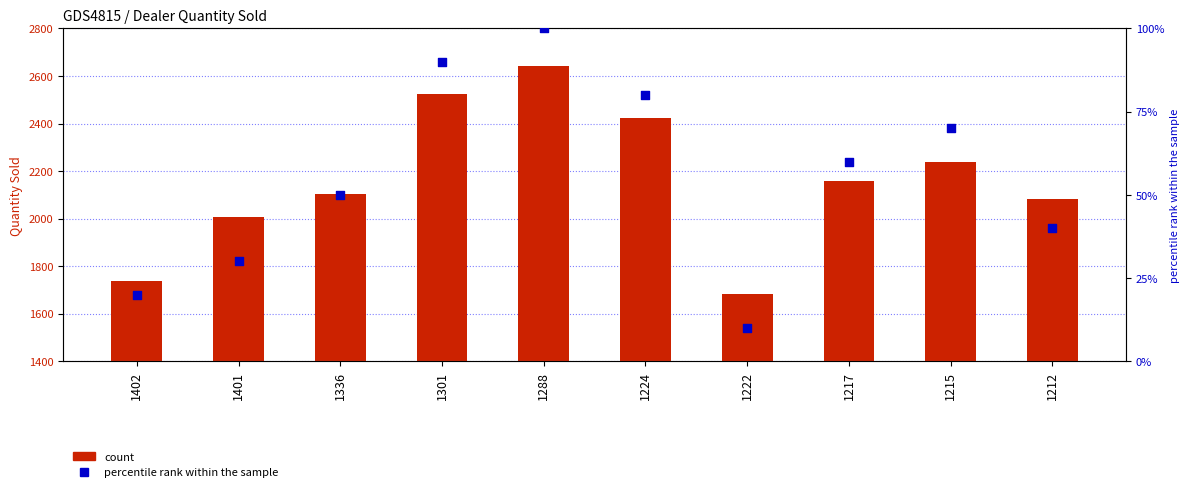

At how many categories does at least one series exceed 2618?

1